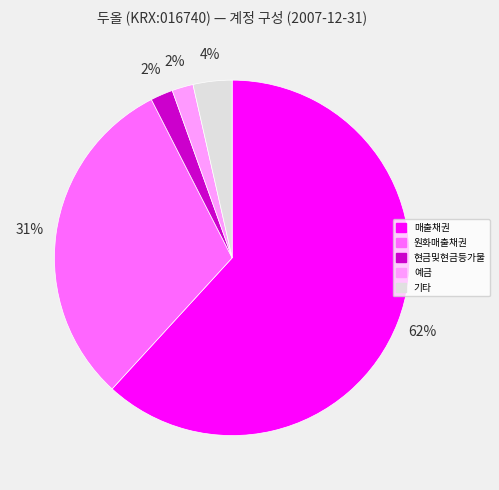

Does any single category account for the majority?

Yes